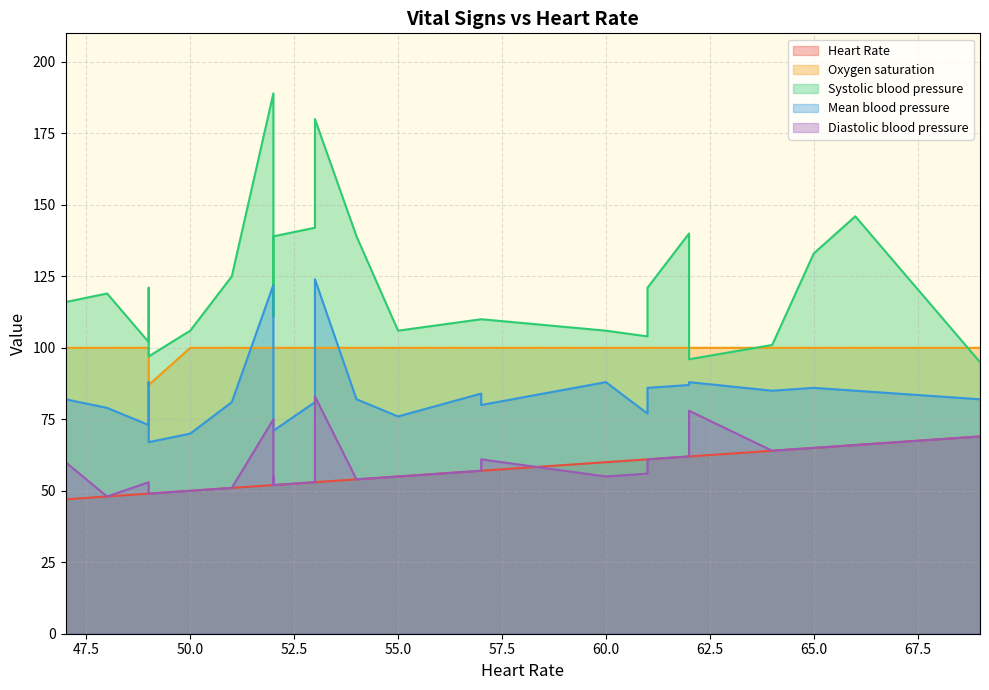

Is the value of Diastolic blood pressure at 49 greater than the value of Systolic blood pressure at 48?

No